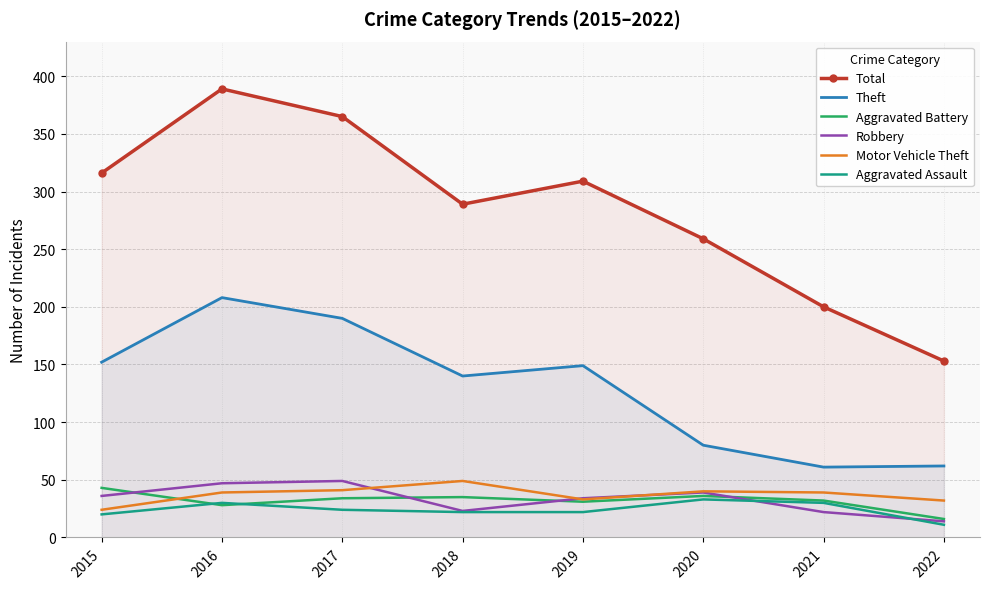

True or false: Aggravated Battery and Total cross at least once.

False